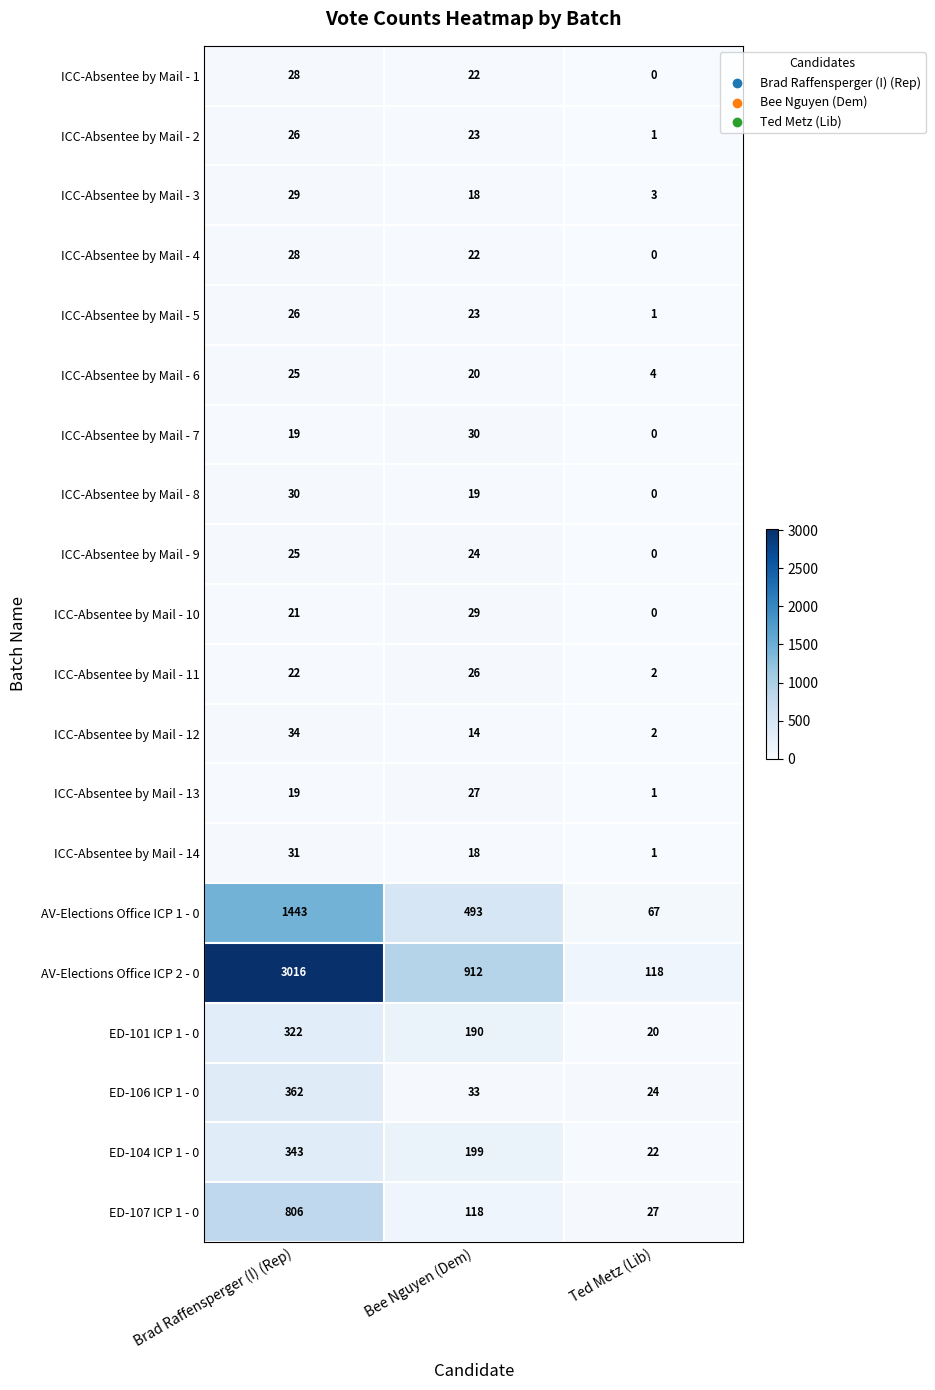

How many ICC-Absentee by Mail - 6 values are between 4 and 25?

3